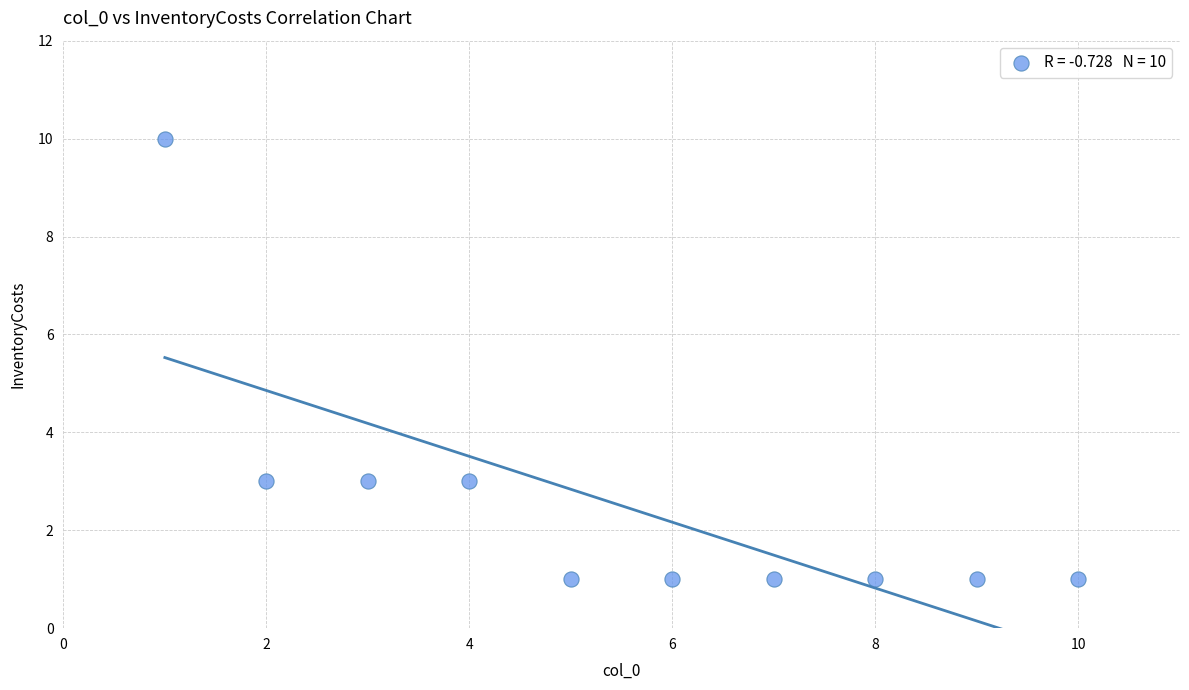

What is the range of Y values (max minus min)?

9